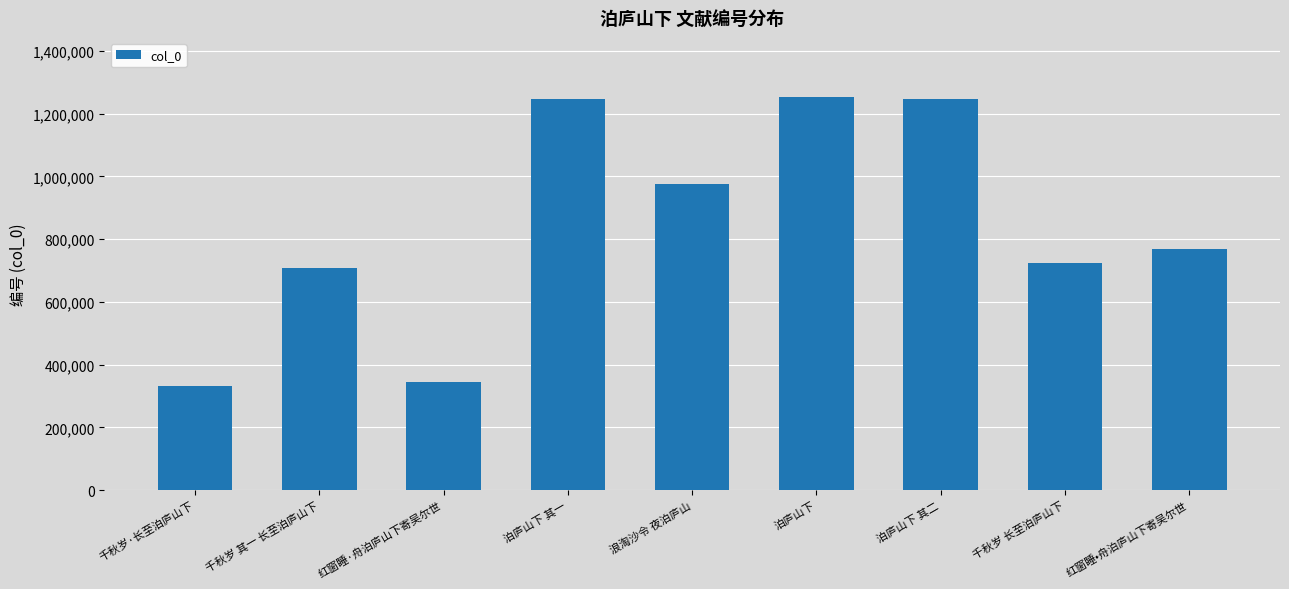

What is the difference between the second highest and minimum values?

914294